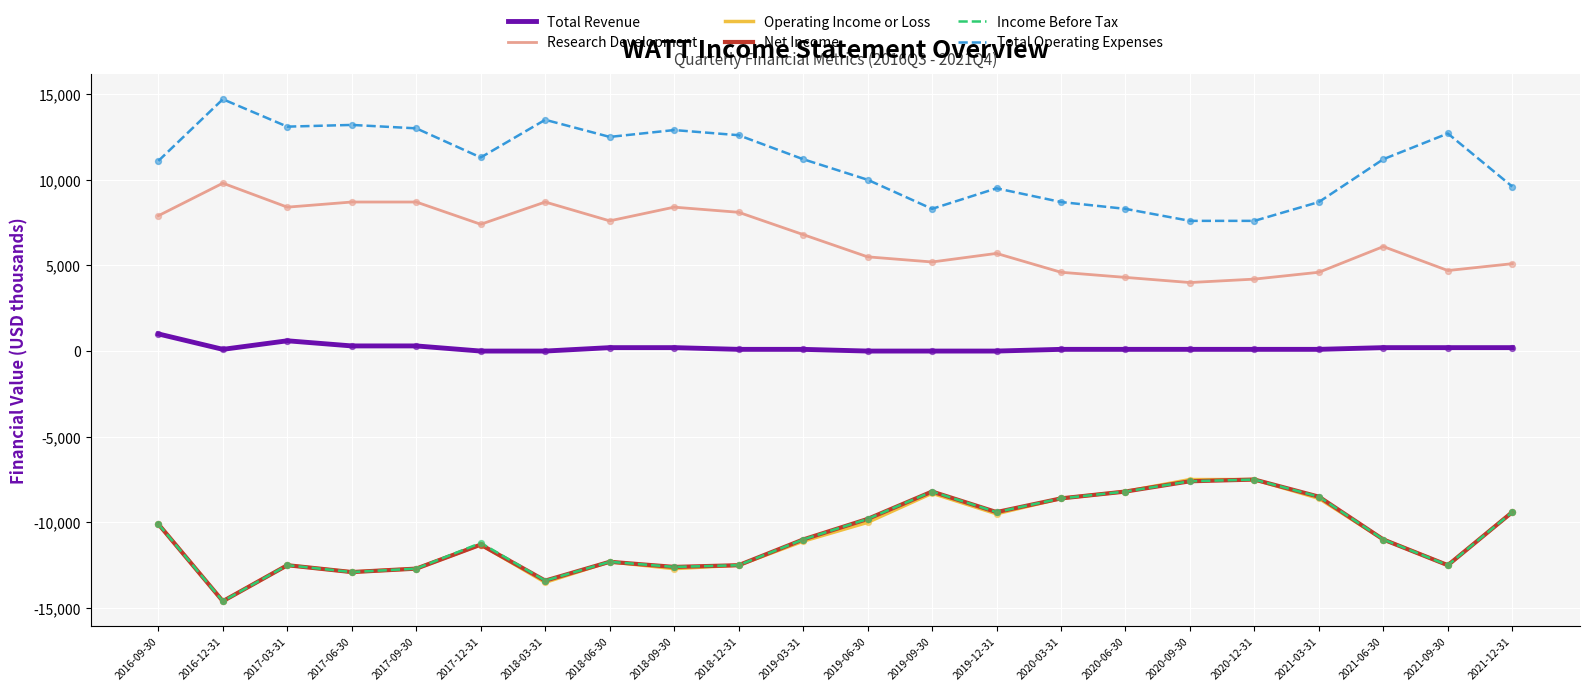

At how many categories does at least one series exceed 10379?

13